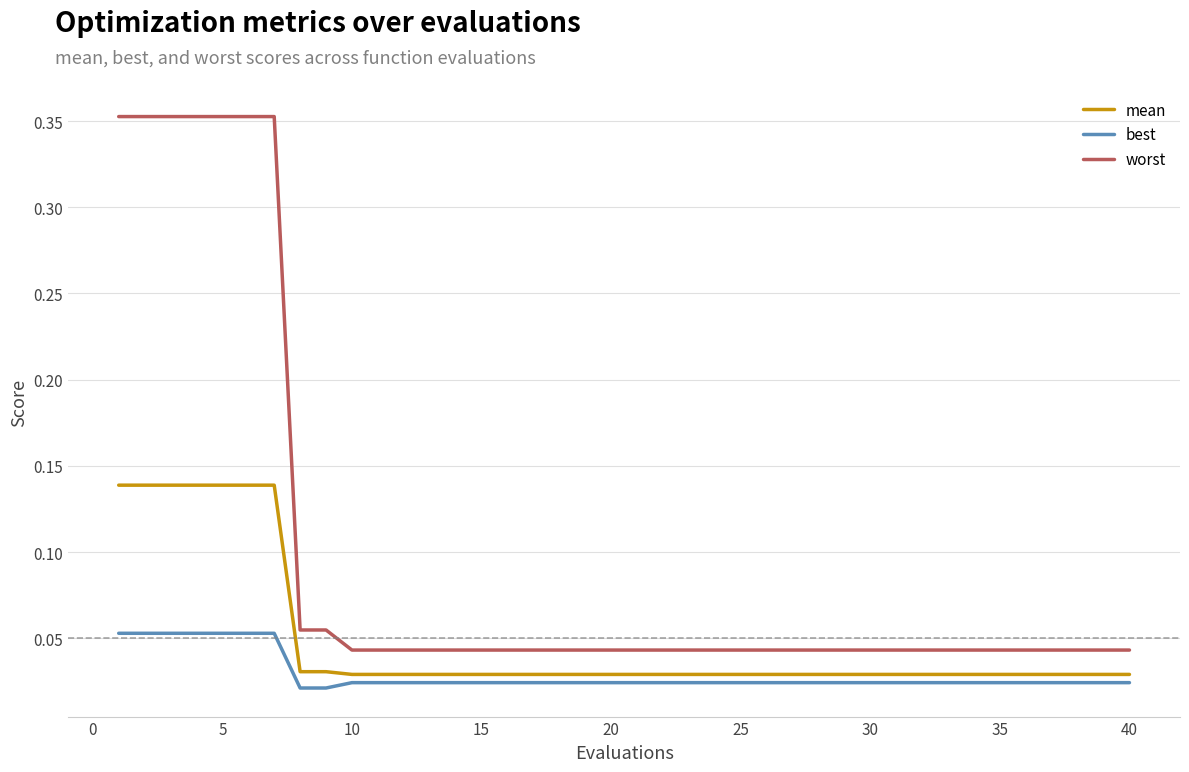

Which series has the largest range (max minus min)?

worst